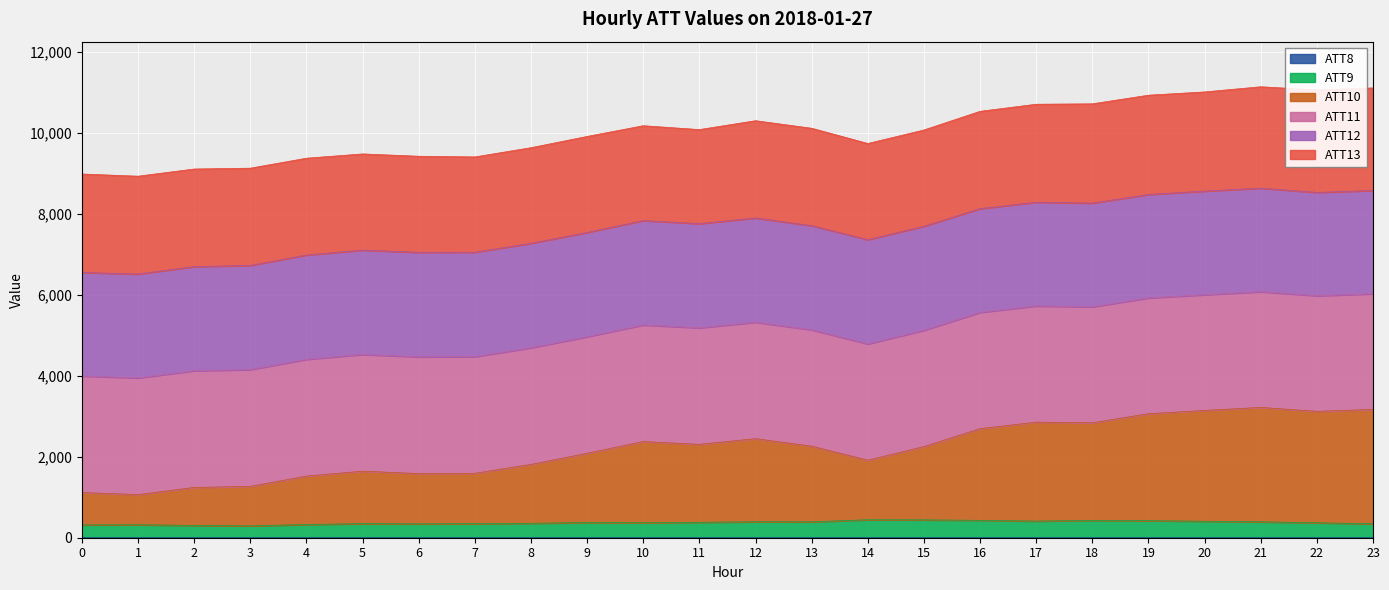

What is the greatest value displayed?

11138.7